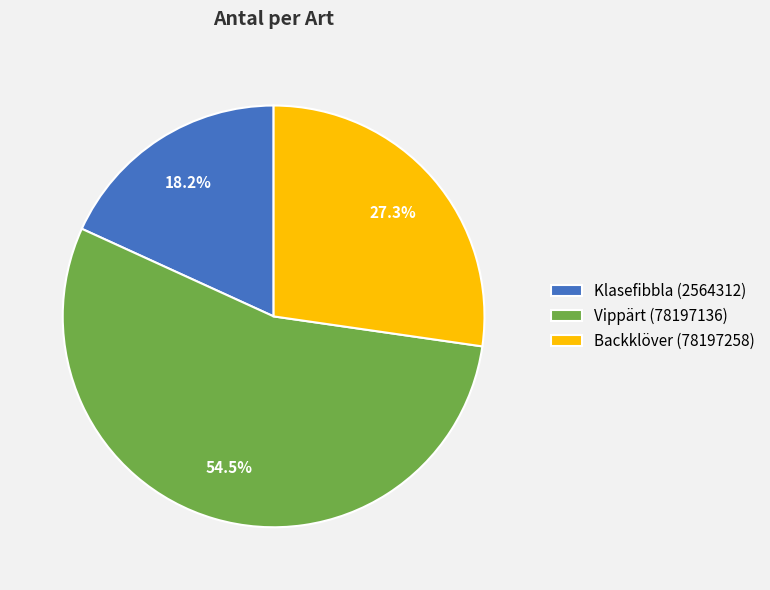

How many segments does this pie chart have?

3